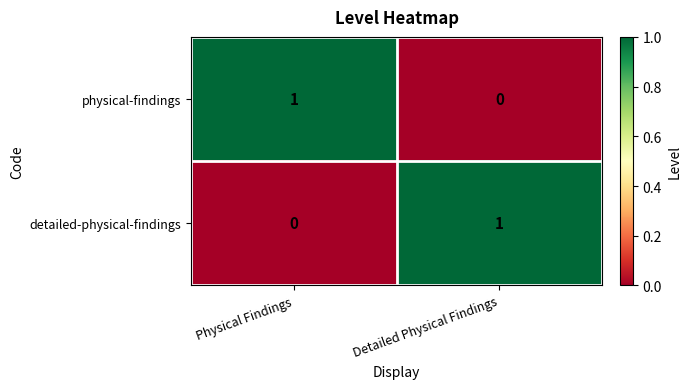

Is it true that detailed-physical-findings equals 1 at Detailed Physical Findings?

True